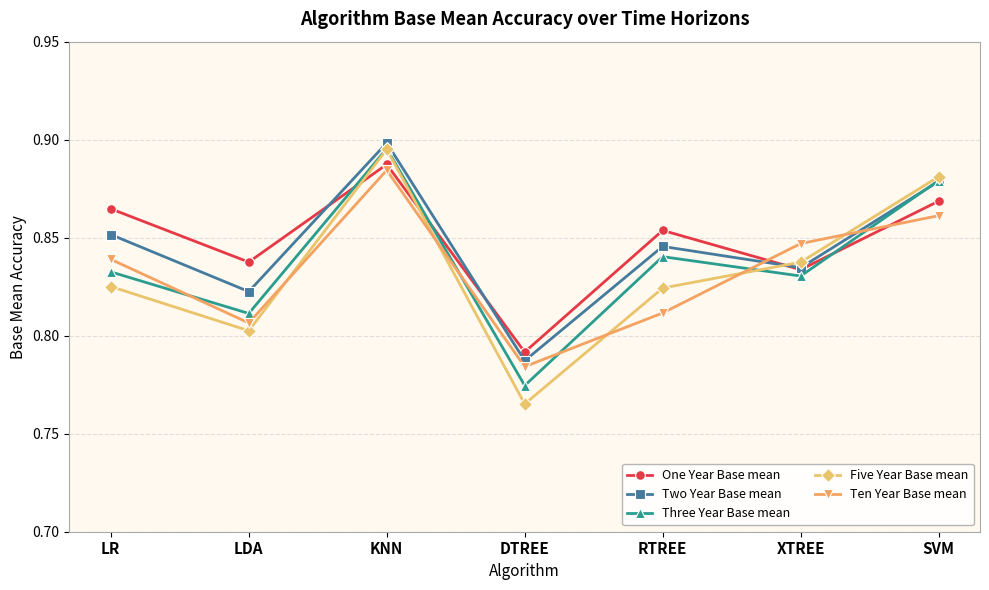

At which category is the sum across all series the highest?

KNN